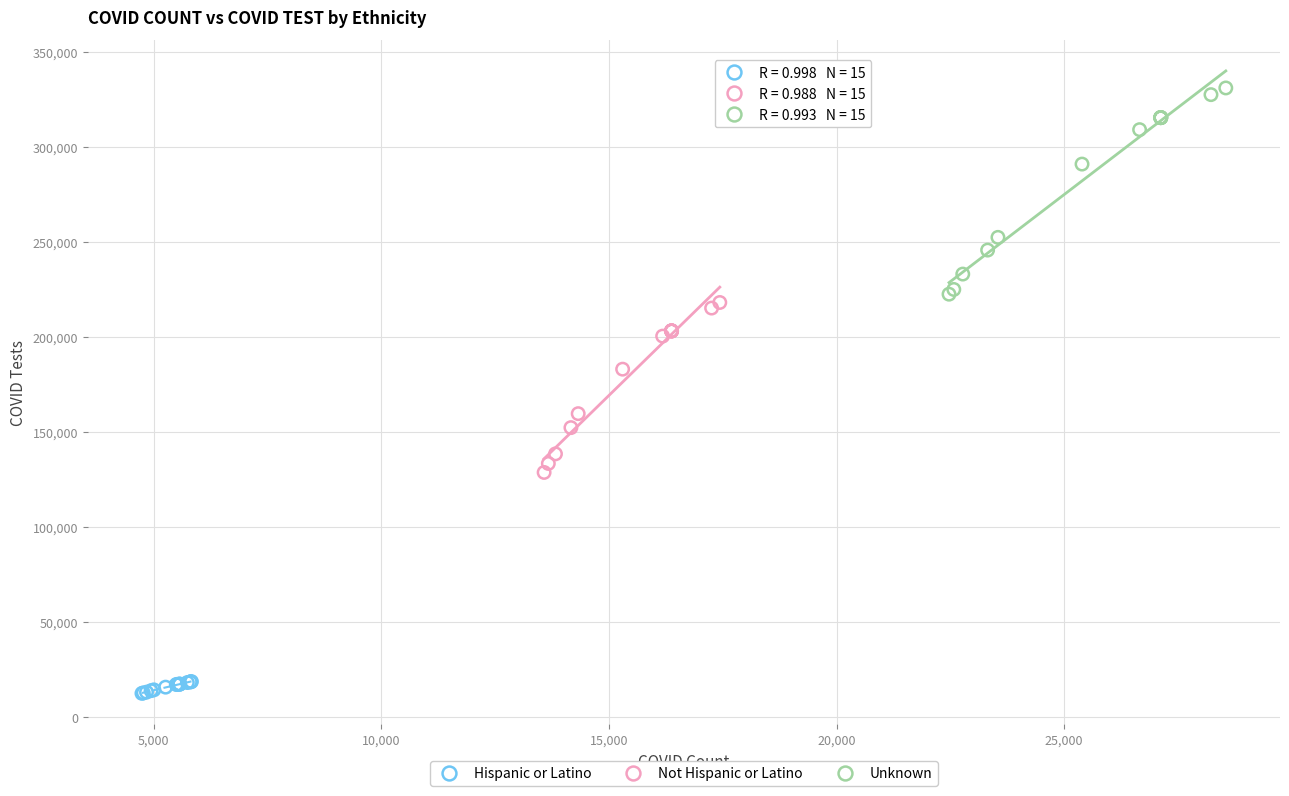

Which series has the largest Y range (max minus min)?

Unknown